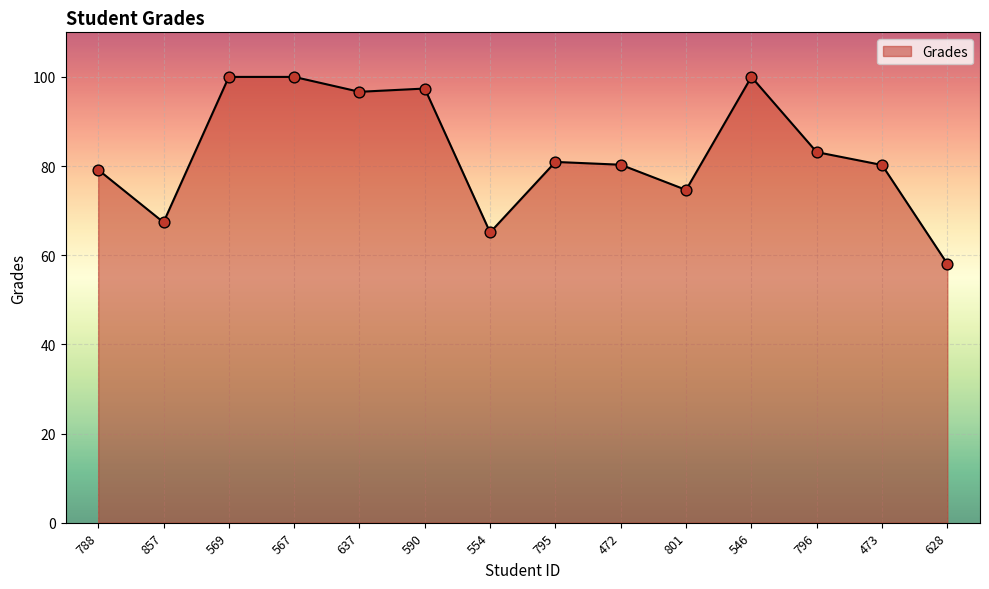

What is the ratio of the value at 569 to the value at 554?

1.5